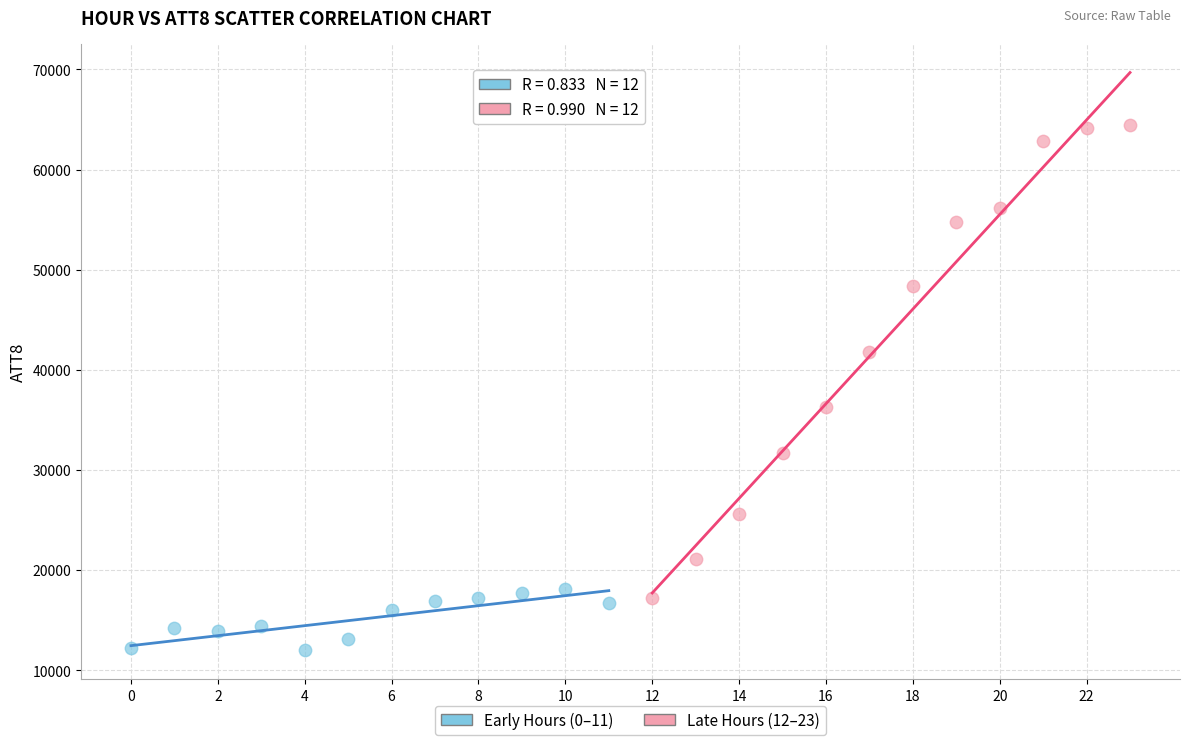

Which series contains the highest Y value?

Late Hours (12–23)